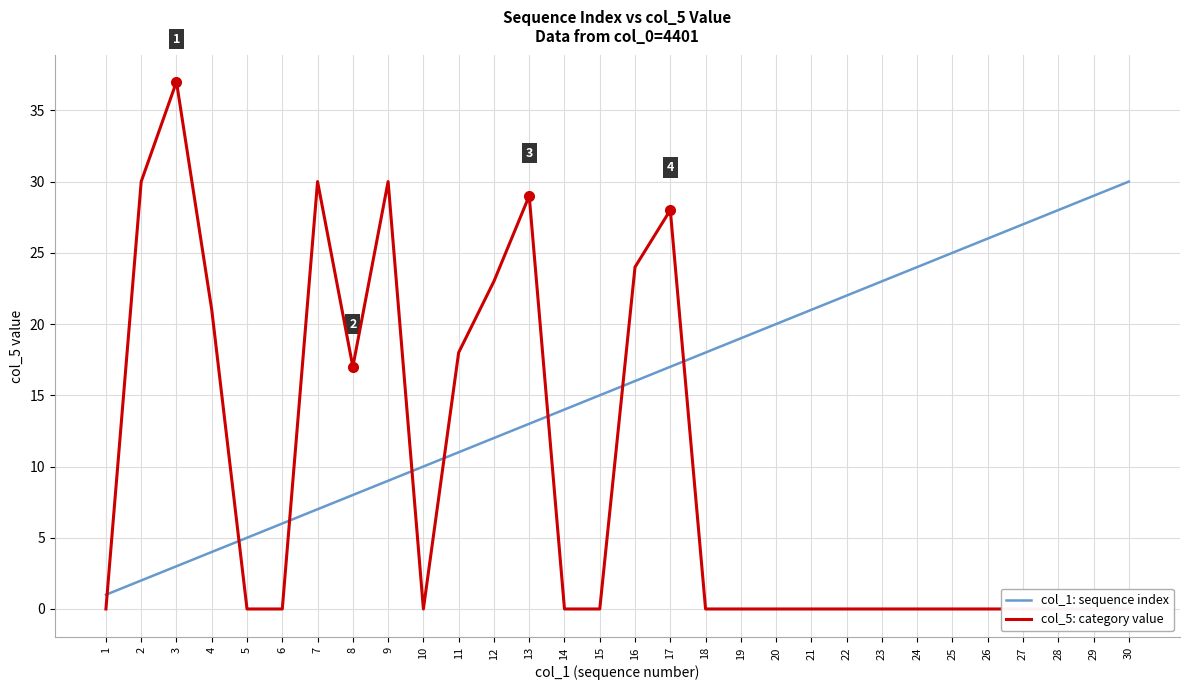

How many data points in col_5: category value are above 0?

11